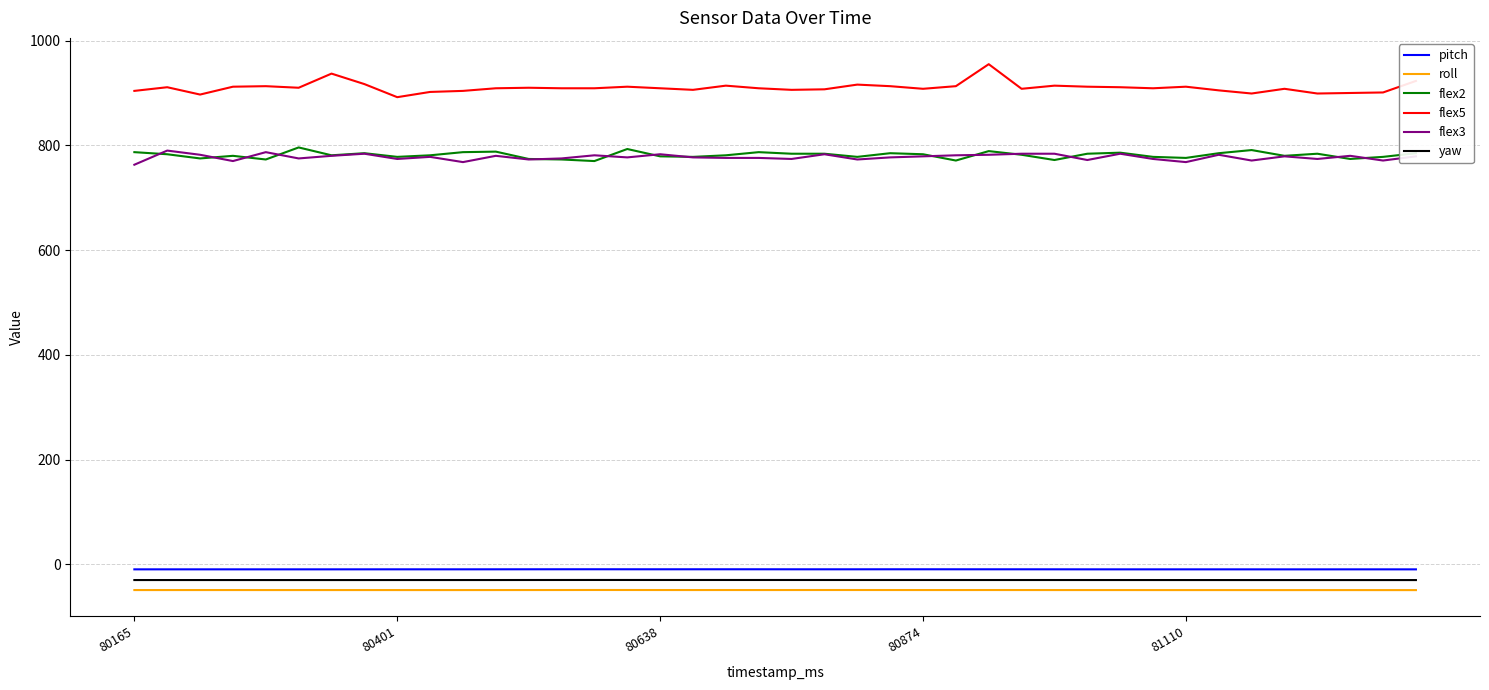

How many lines are shown in the chart?

6